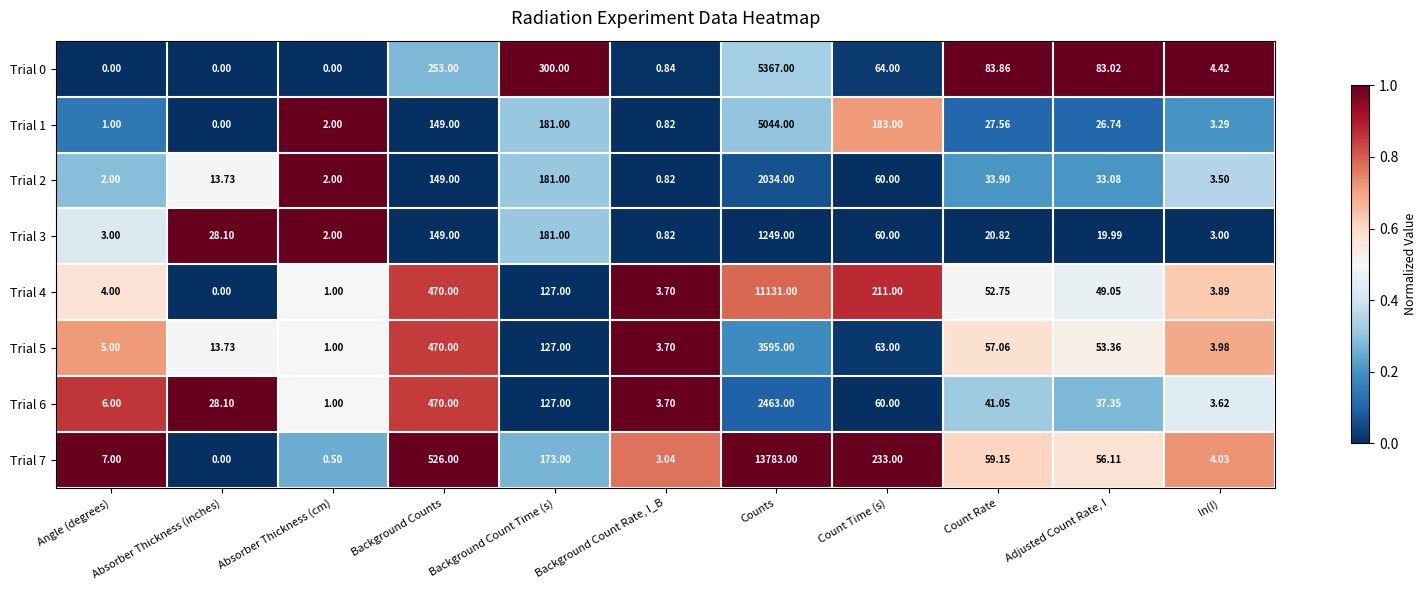

At which label does Trial 0 reach its peak?

Counts